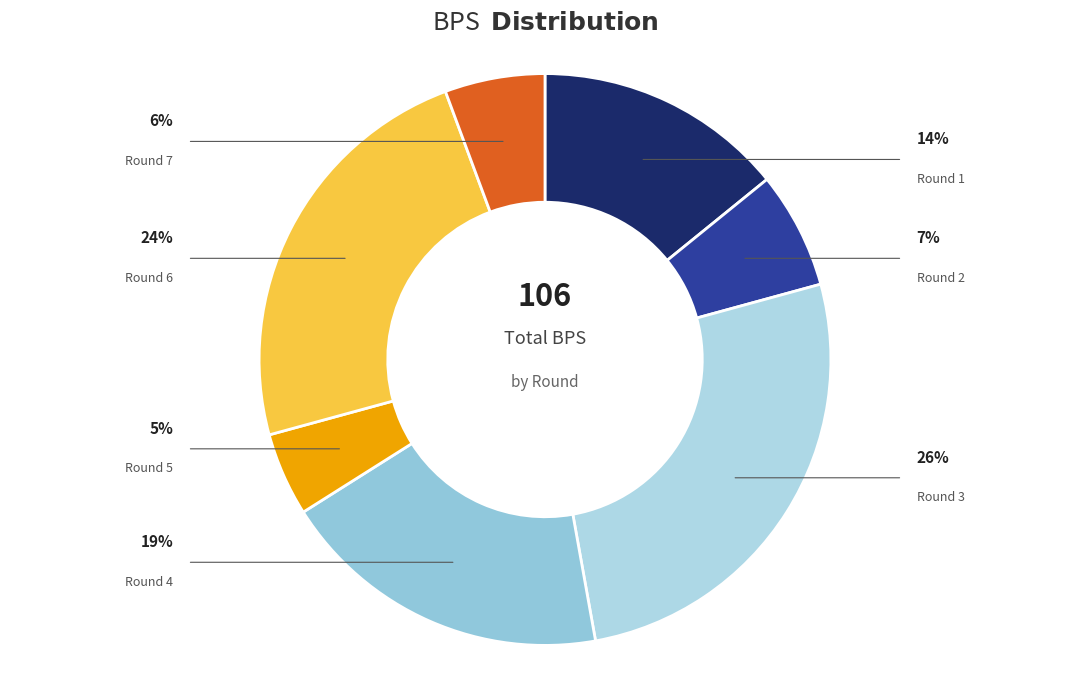

How many segments does this pie chart have?

7